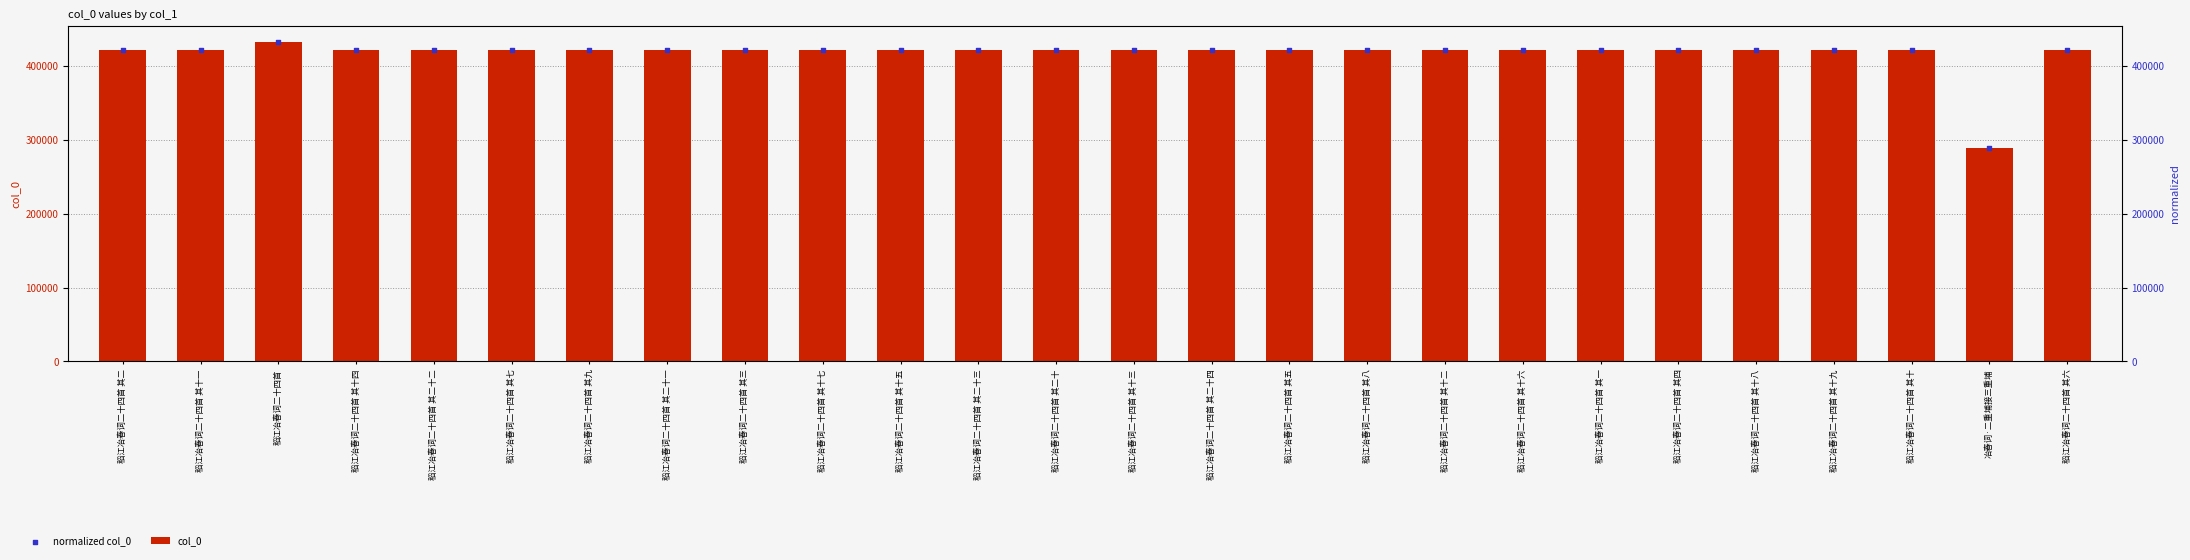

What is the total value across all series at 稻江冶春词二十四首 其九?

843922